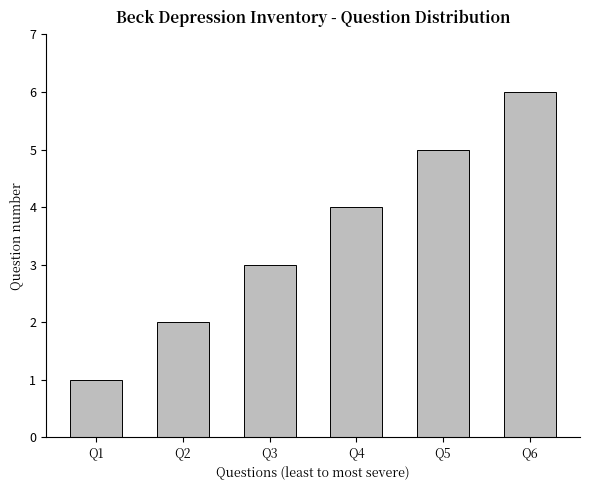

Approximately how many times larger is the value at Q1 compared to Q6?

0.2